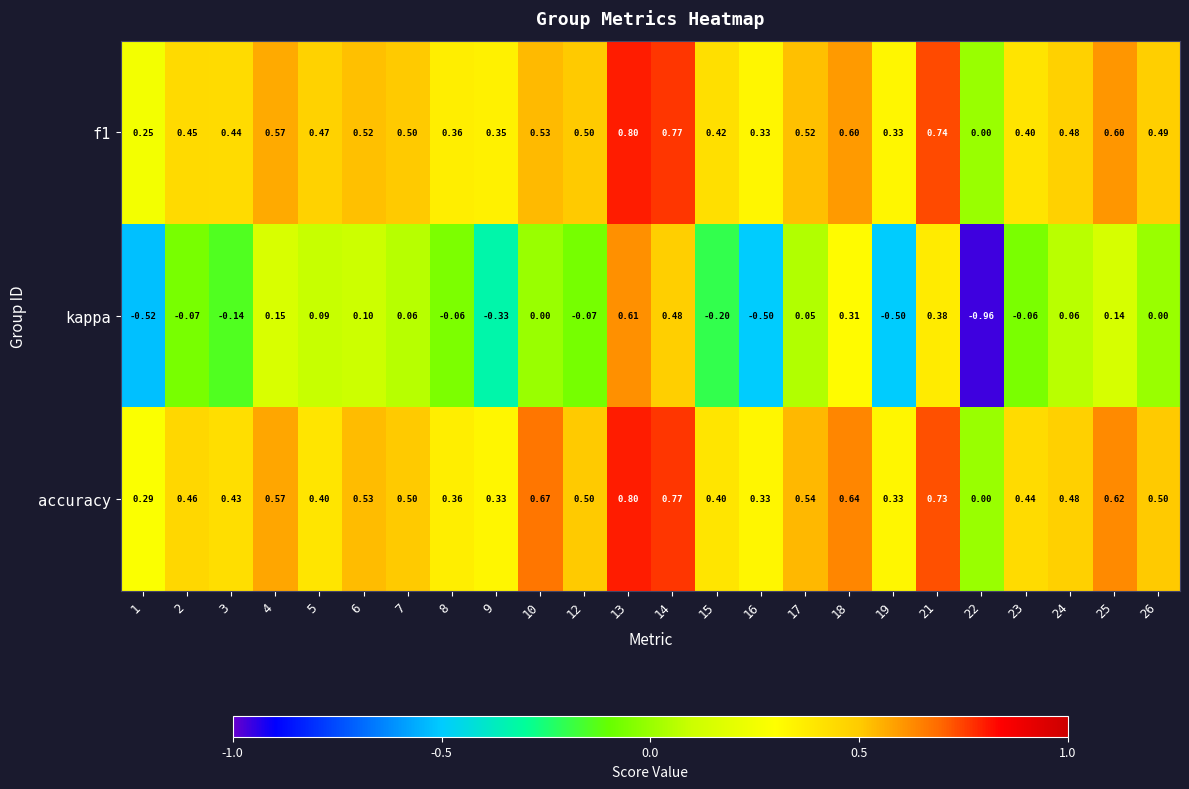

Is the value of kappa at 17 greater than the value of f1 at 10?

No